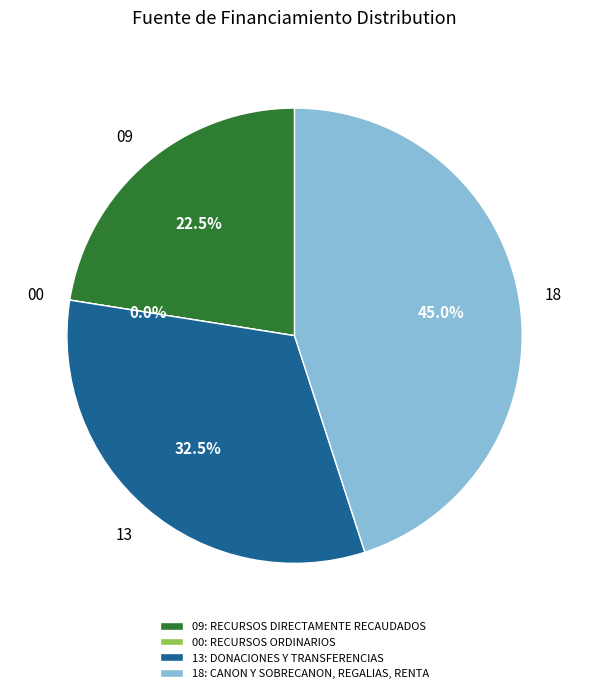

What is the largest slice in the pie chart?

18: CANON Y SOBRECANON, REGALIAS, RENTA